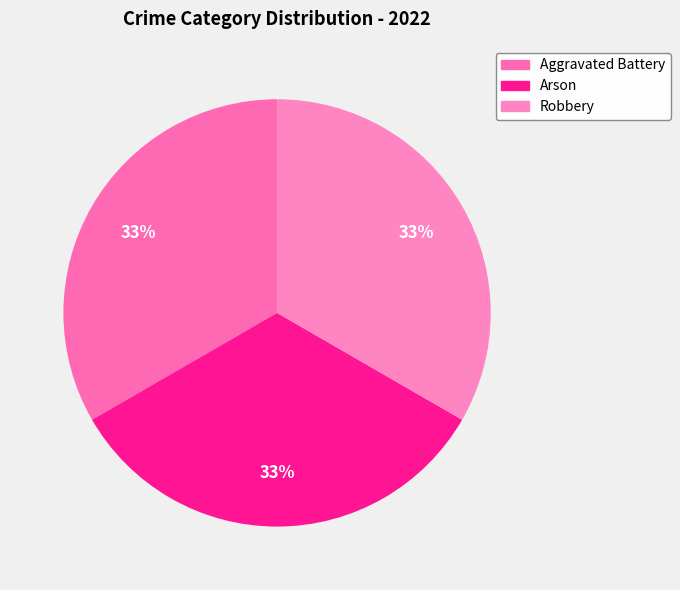

How many segments does this pie chart have?

3